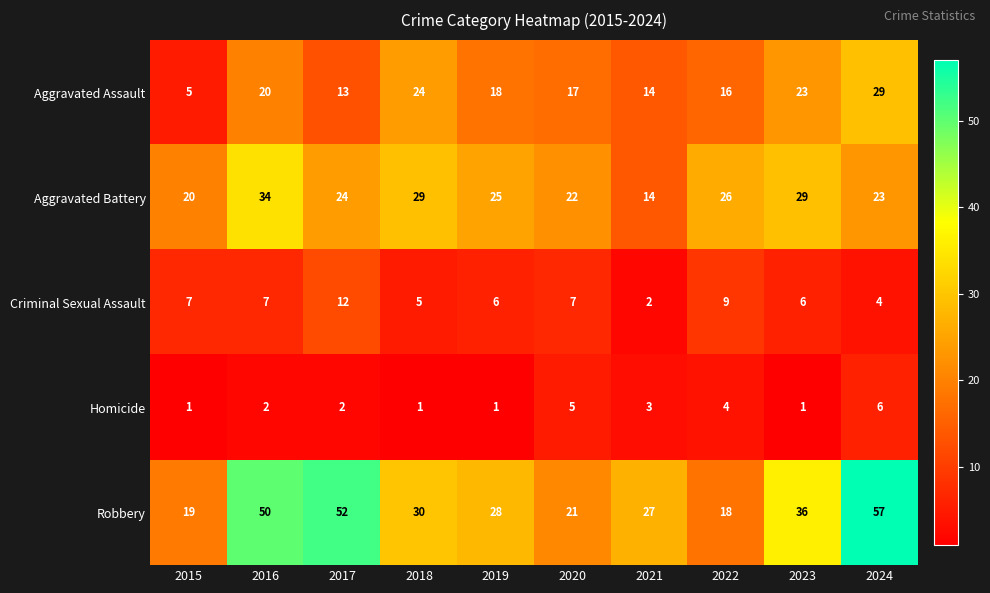

At which label does Aggravated Assault reach its minimum?

2015